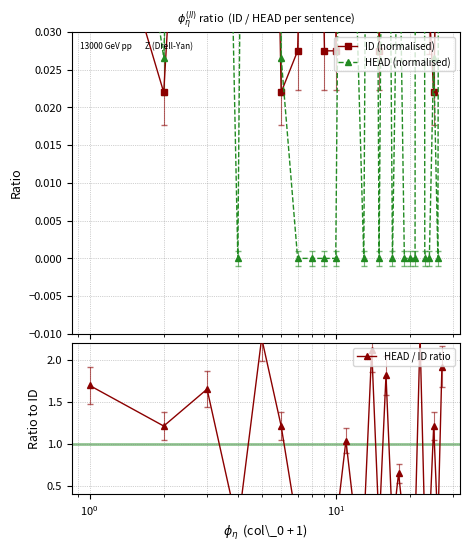

How many interior local peaks does the HEAD / ID ratio series have?

8